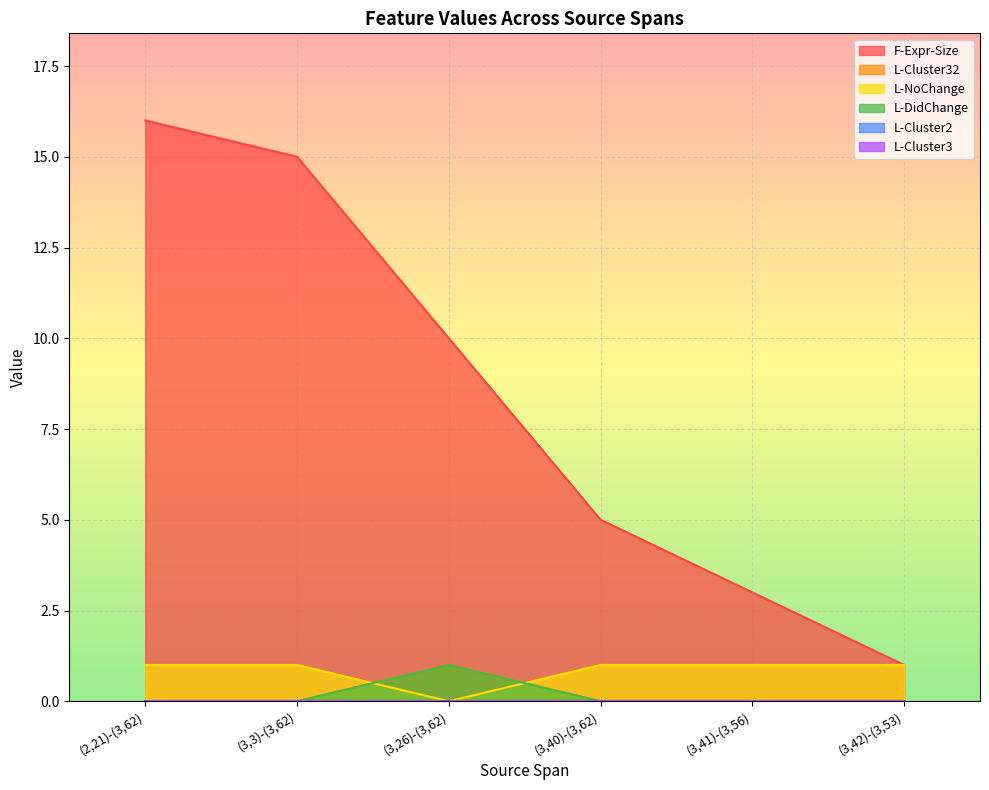

What is the difference between the second highest and minimum values in the F-Expr-Size series?

14